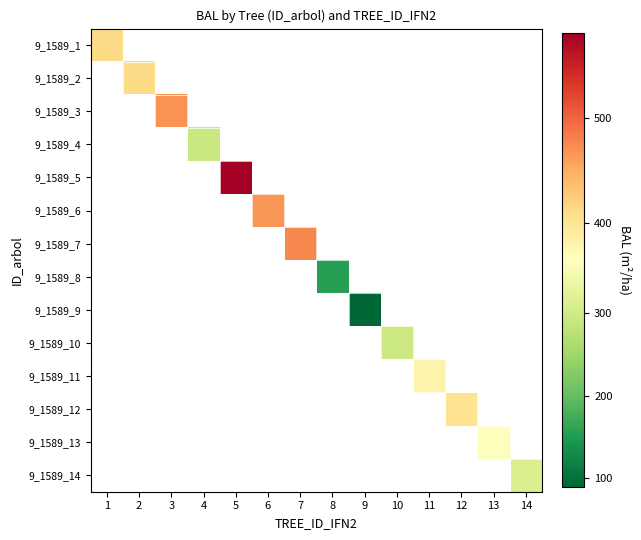

At 11, list the series in order from smallest to largest.

9_1589_1, 9_1589_2, 9_1589_3, 9_1589_4, 9_1589_5, 9_1589_6, 9_1589_7, 9_1589_8, 9_1589_9, 9_1589_10, 9_1589_11, 9_1589_12, 9_1589_13, 9_1589_14